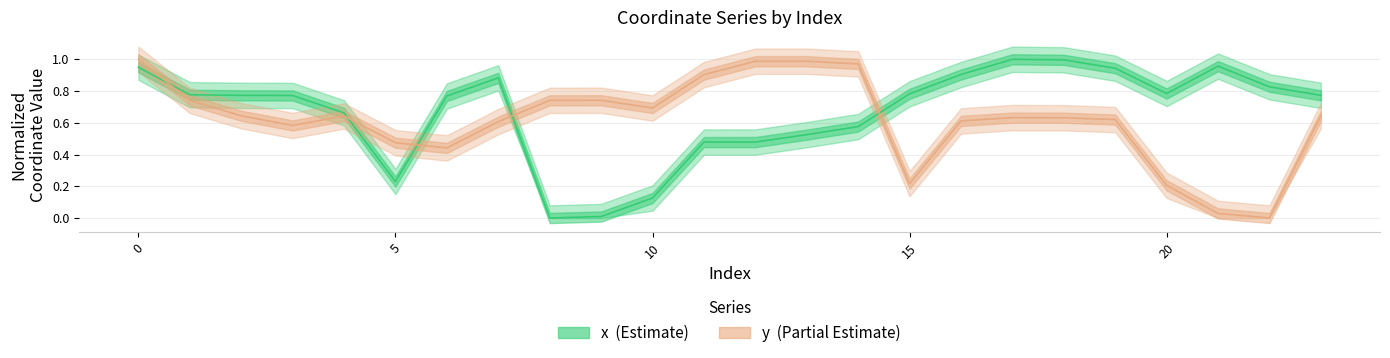

What is the value of the x point at the 17th from the left?

0.9